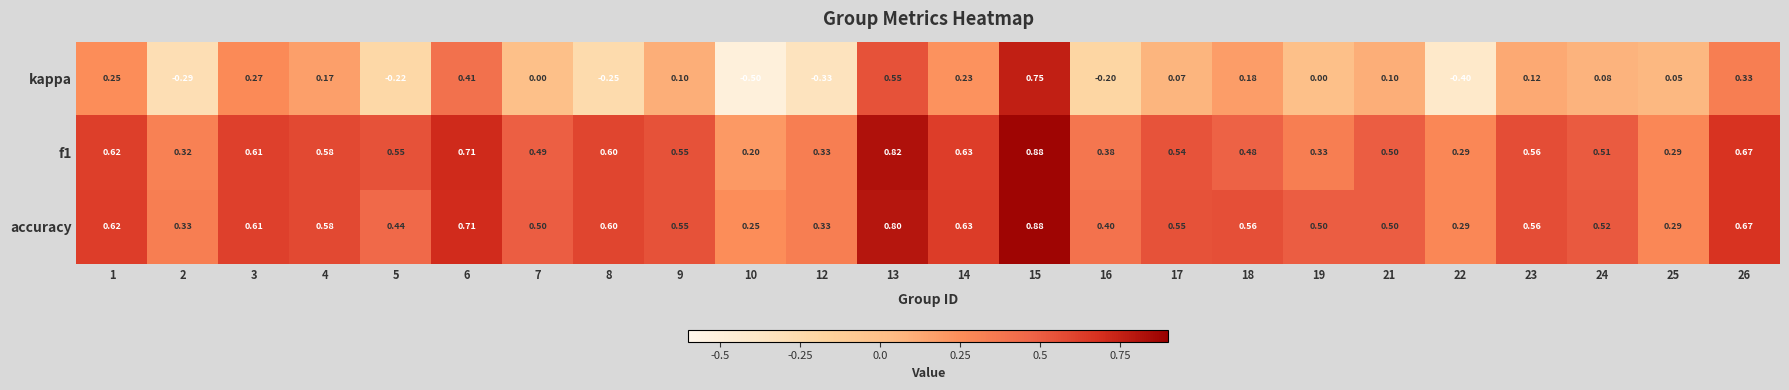

Which series has the largest total across all categories?

accuracy